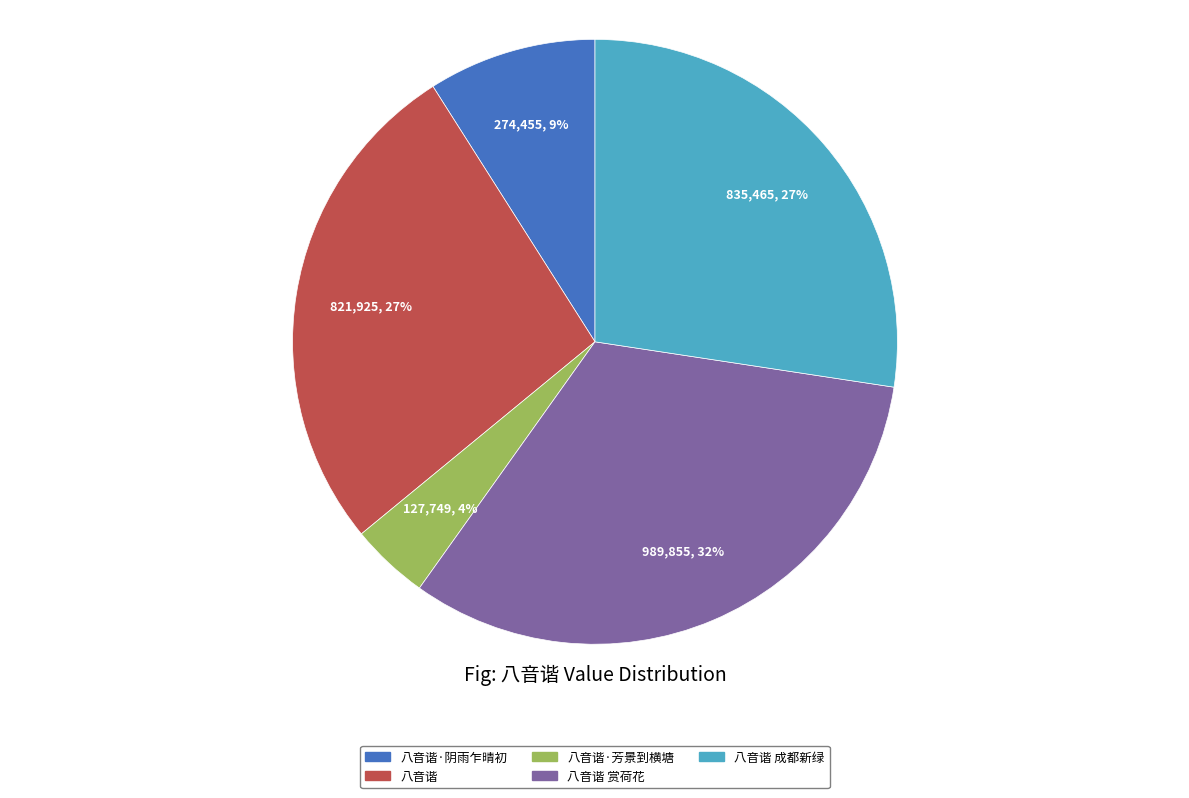

To the nearest percent, what is the average slice percentage?

20%